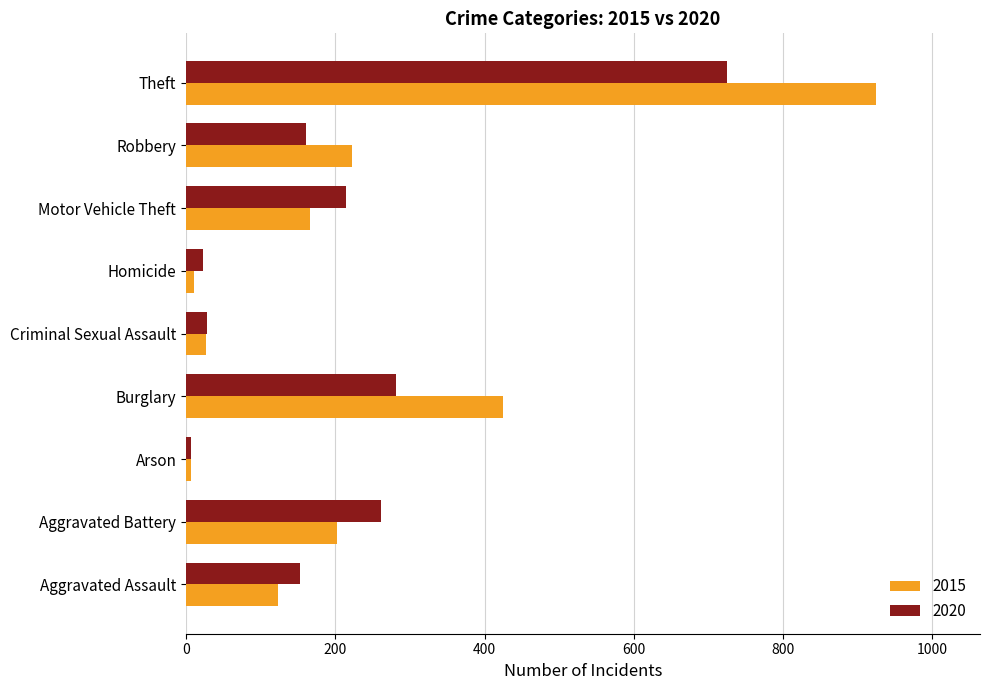

Is the value of 2015 at Homicide greater than the value of 2020 at Aggravated Assault?

No